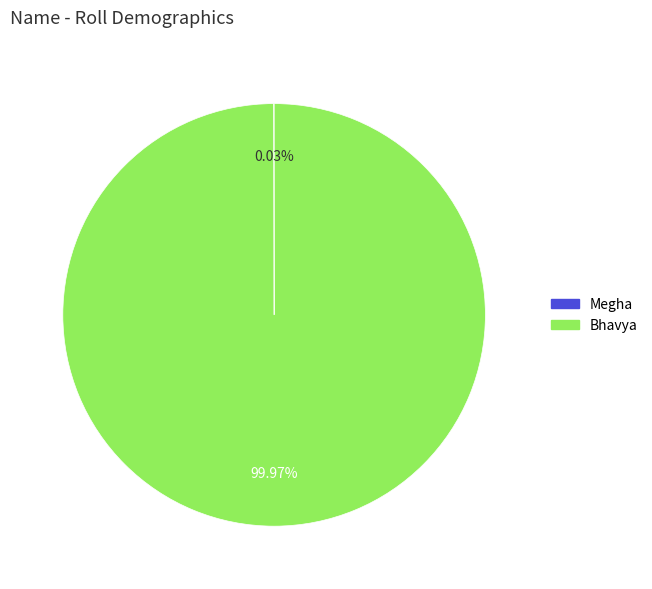

Which category has the biggest portion of the pie?

Bhavya